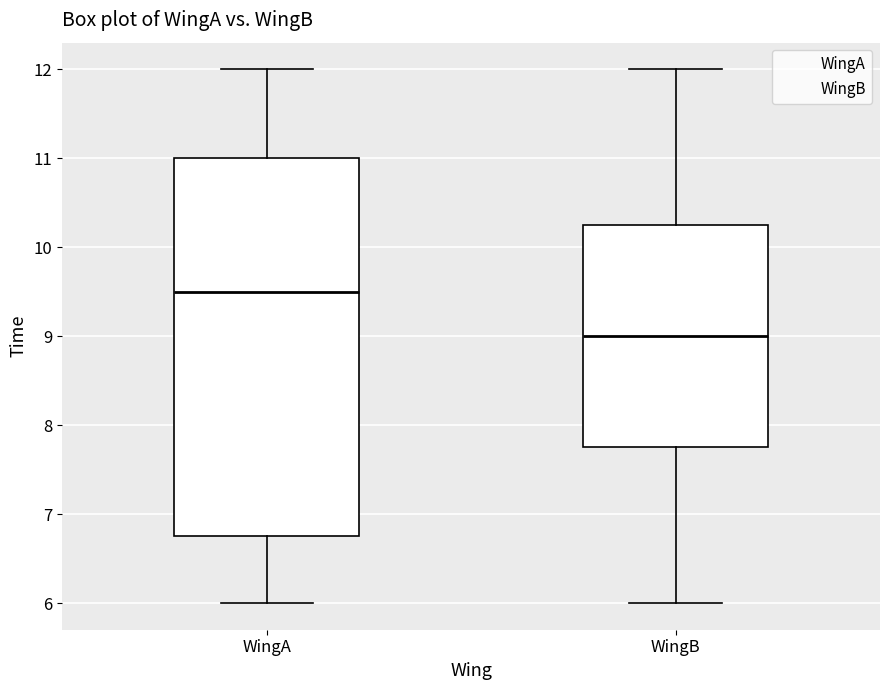

Where is the upper edge of the box for WingB on the y-axis? The values are not printed on the chart, so give them approximately, as read against the axis.

10.3